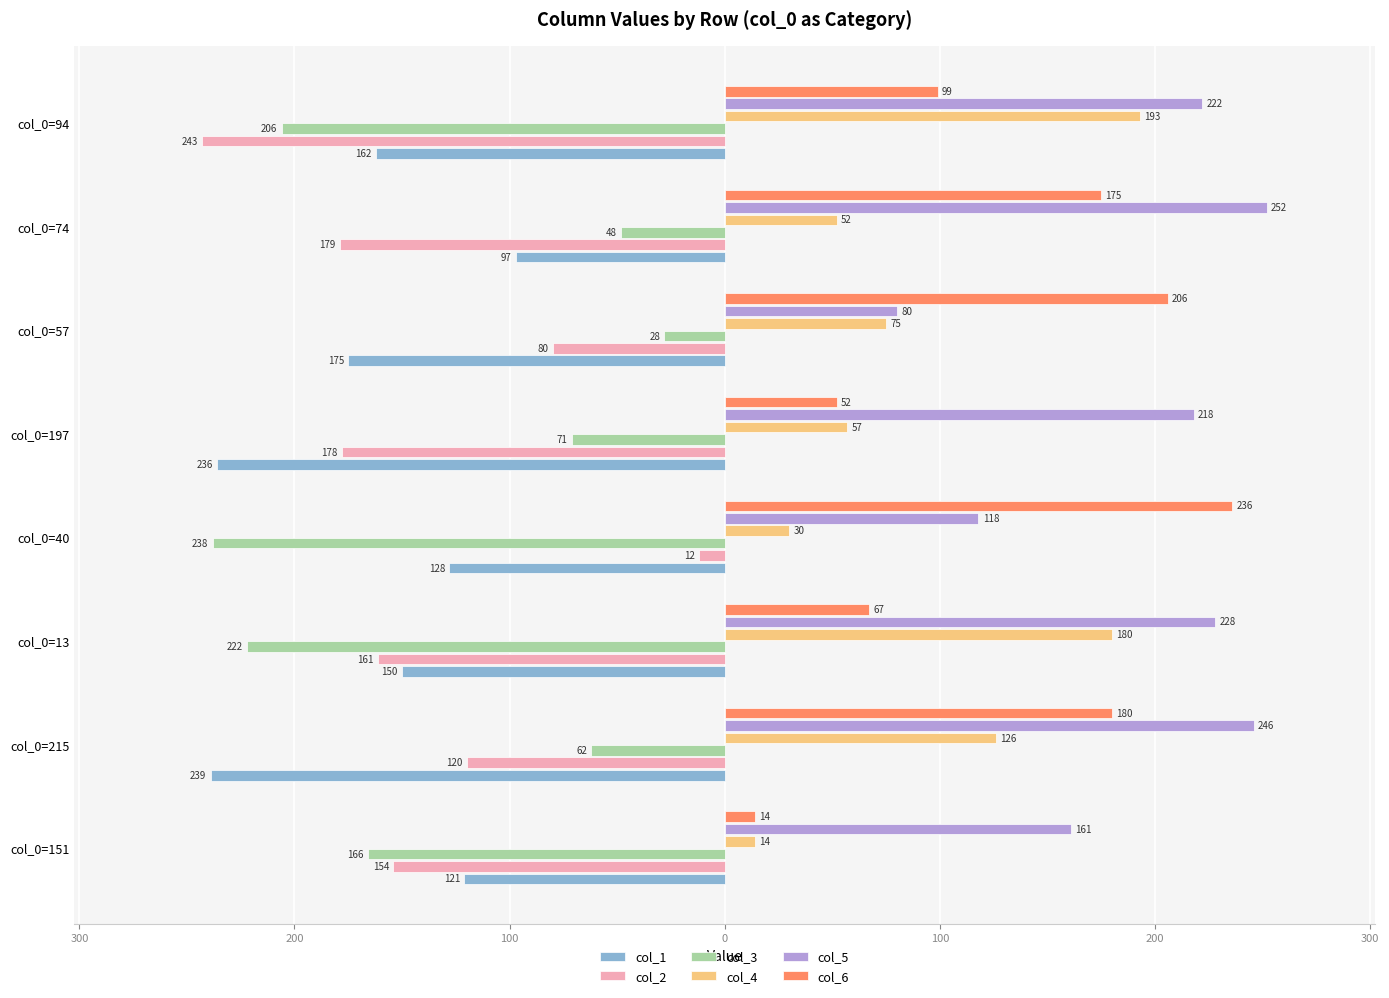

What is the difference between the maximum and minimum values in the col_4 series?

179